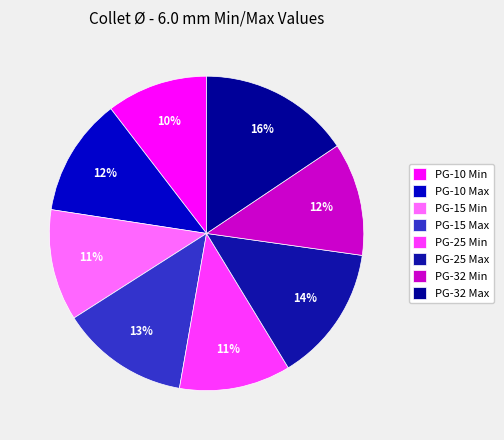

To the nearest percent, what percentage of the pie is PG-15 Max?

13%